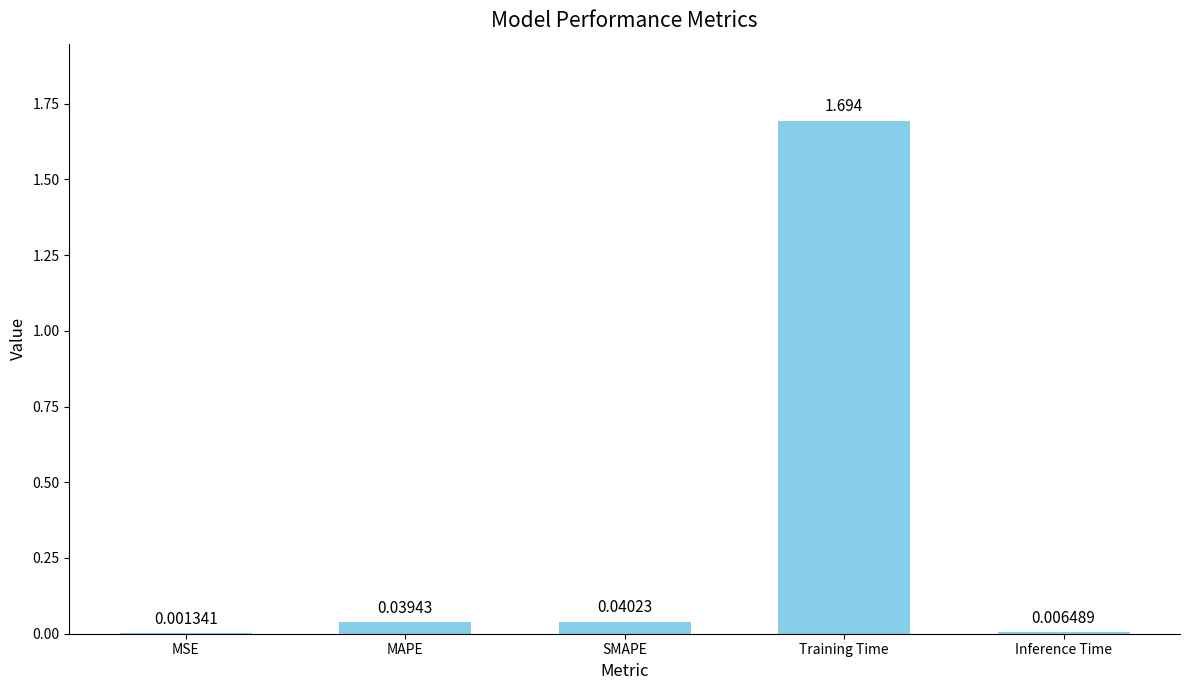

Which has a higher value, SMAPE or MSE?

SMAPE